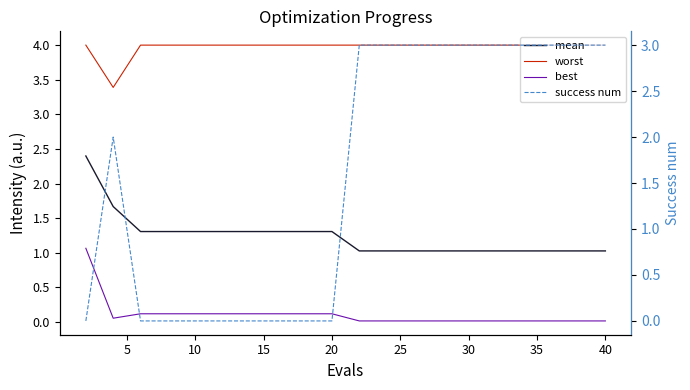

True or false: best and worst intersect in this chart.

False